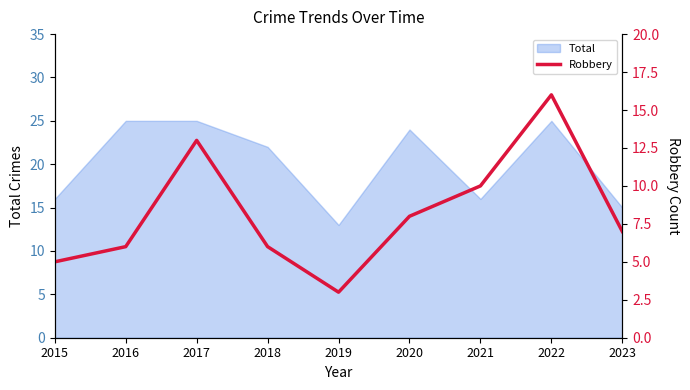

At which label does Total reach its minimum?

2019